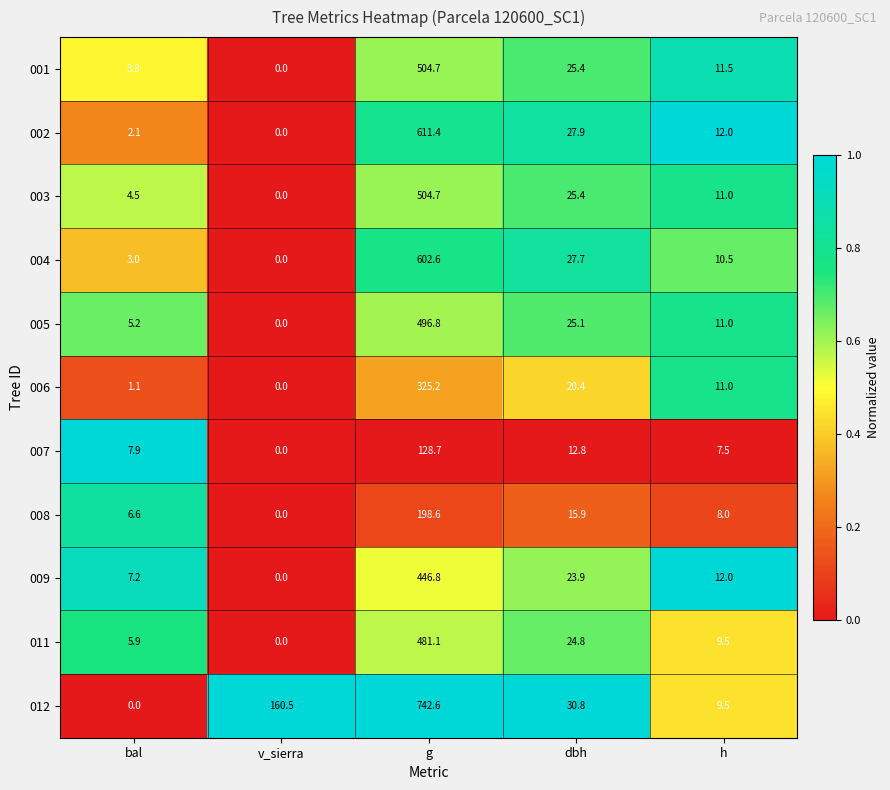

How many data points in 011 are less than 9?

2